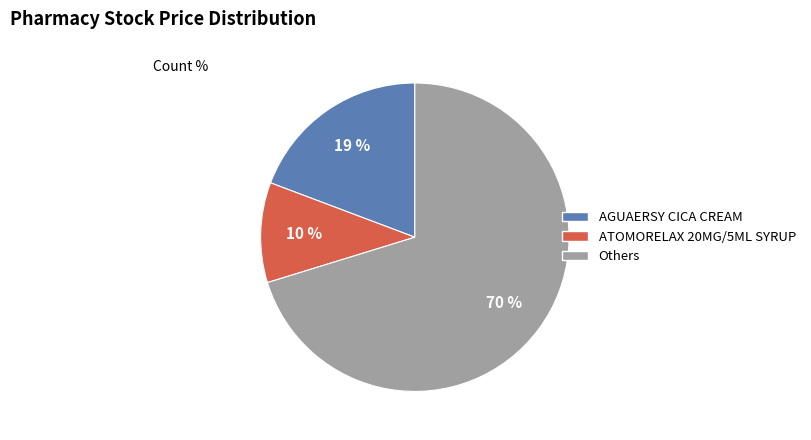

To the nearest percent, what portion does AGUAERSY CICA CREAM represent?

19%